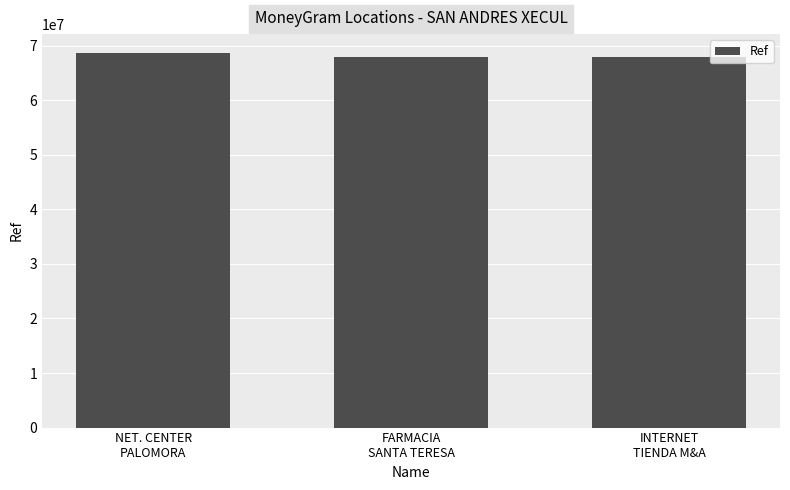

What is the value of the 1st bar from the left?

68672386